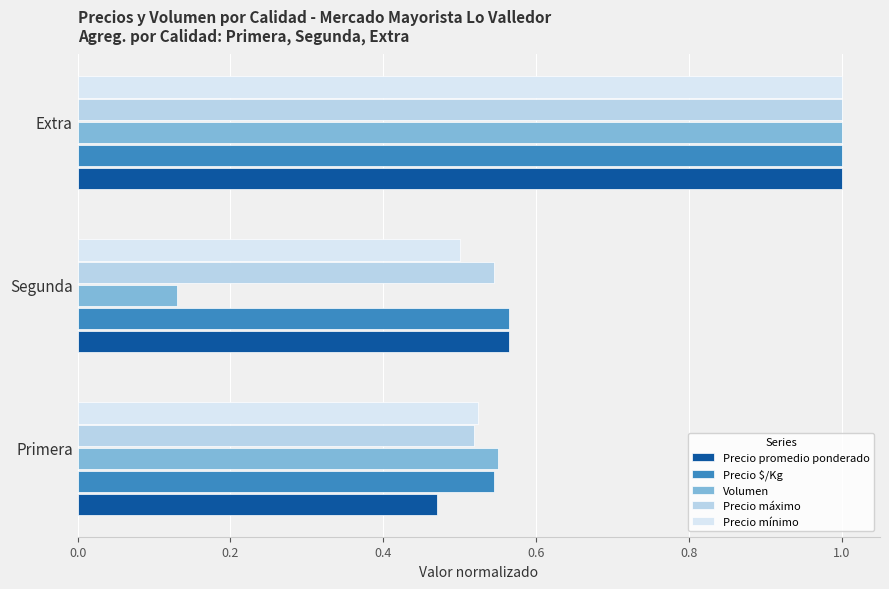

Which series has the widest spread of values?

Volumen